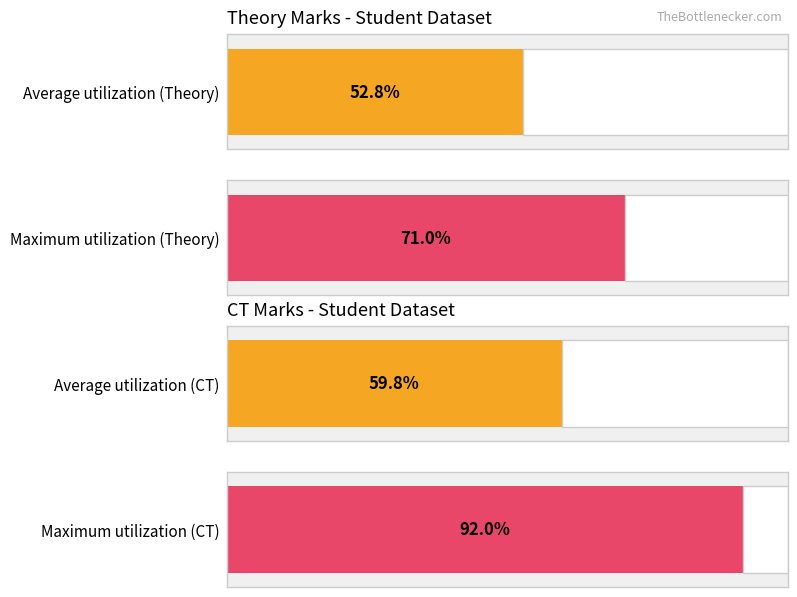

How many bars are there in each group?

2